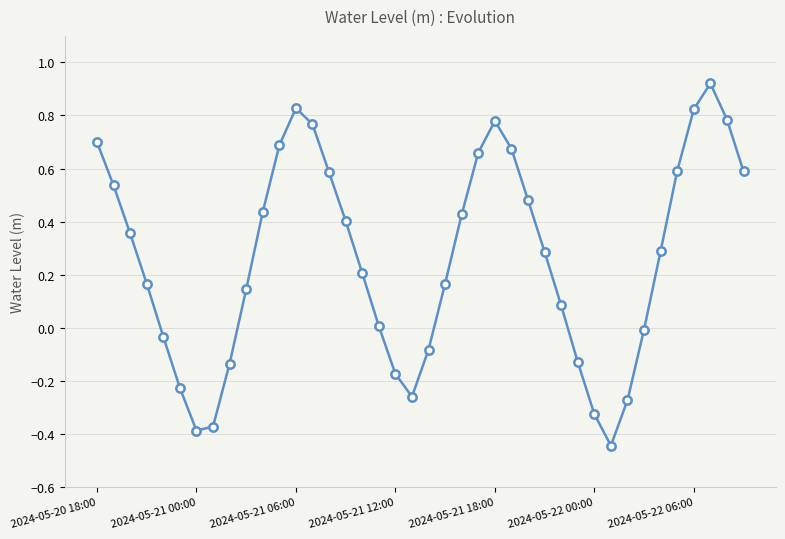

What is the average value?

0.3